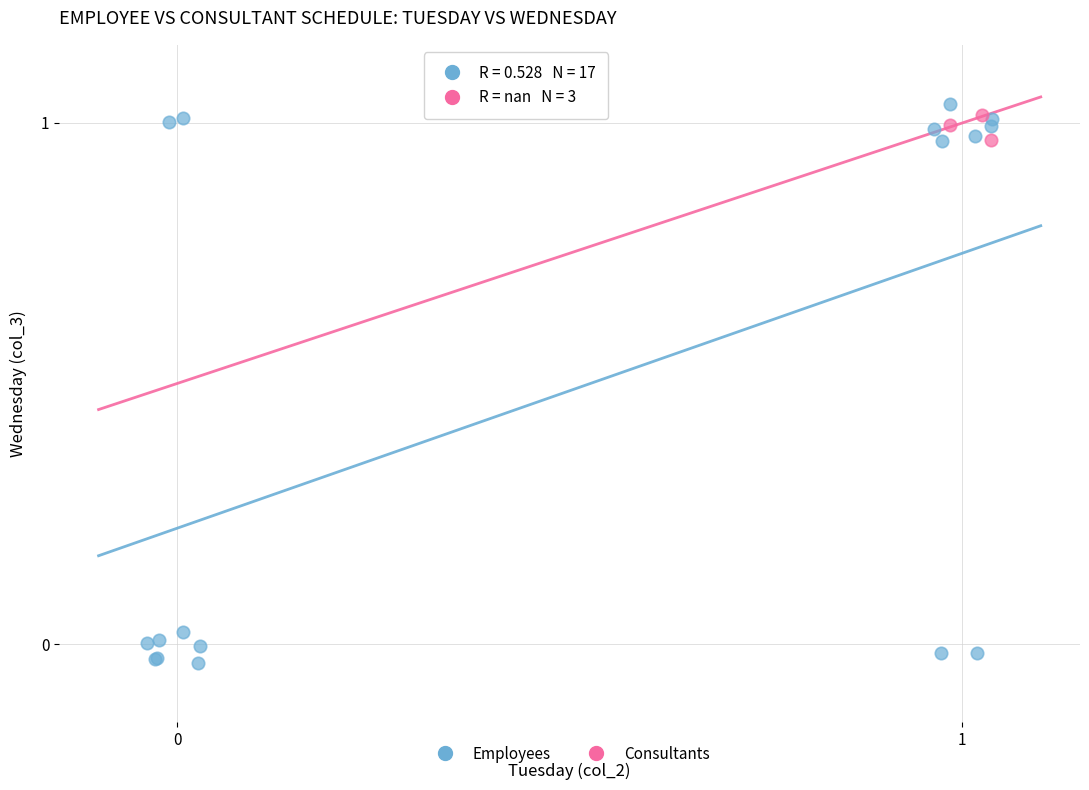

Which series has the largest Y range (max minus min)?

Employees